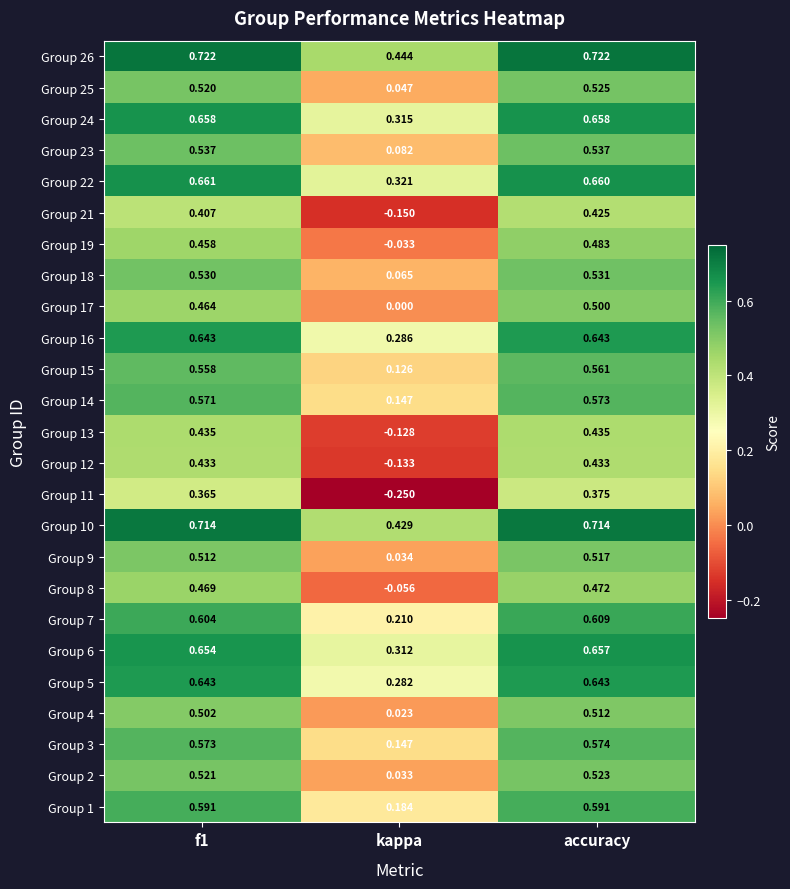

At which category does the chart reach its minimum across all series?

kappa